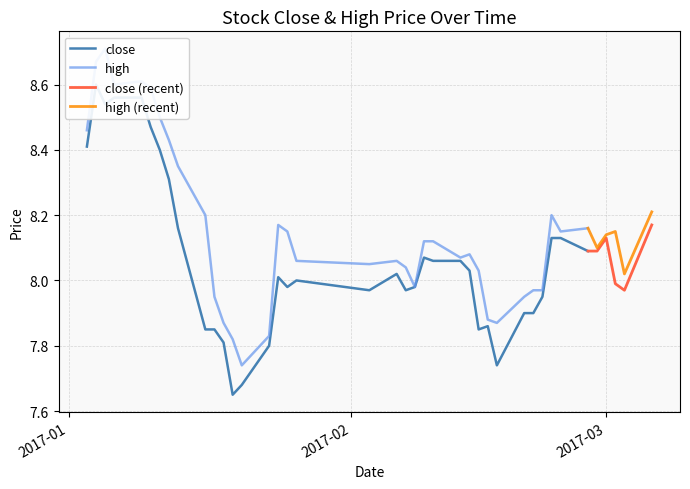

At how many categories does at least one series exceed 8?

29